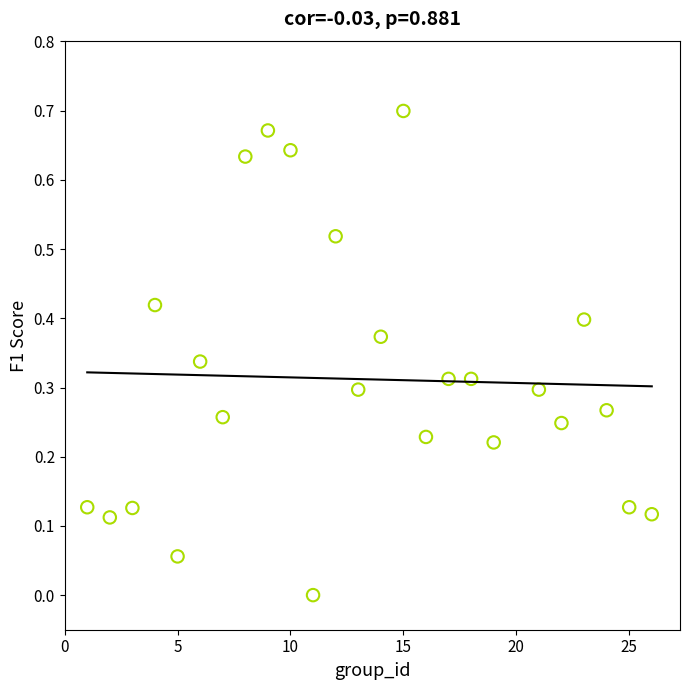

What is the range of X values (max minus min)?

25.0